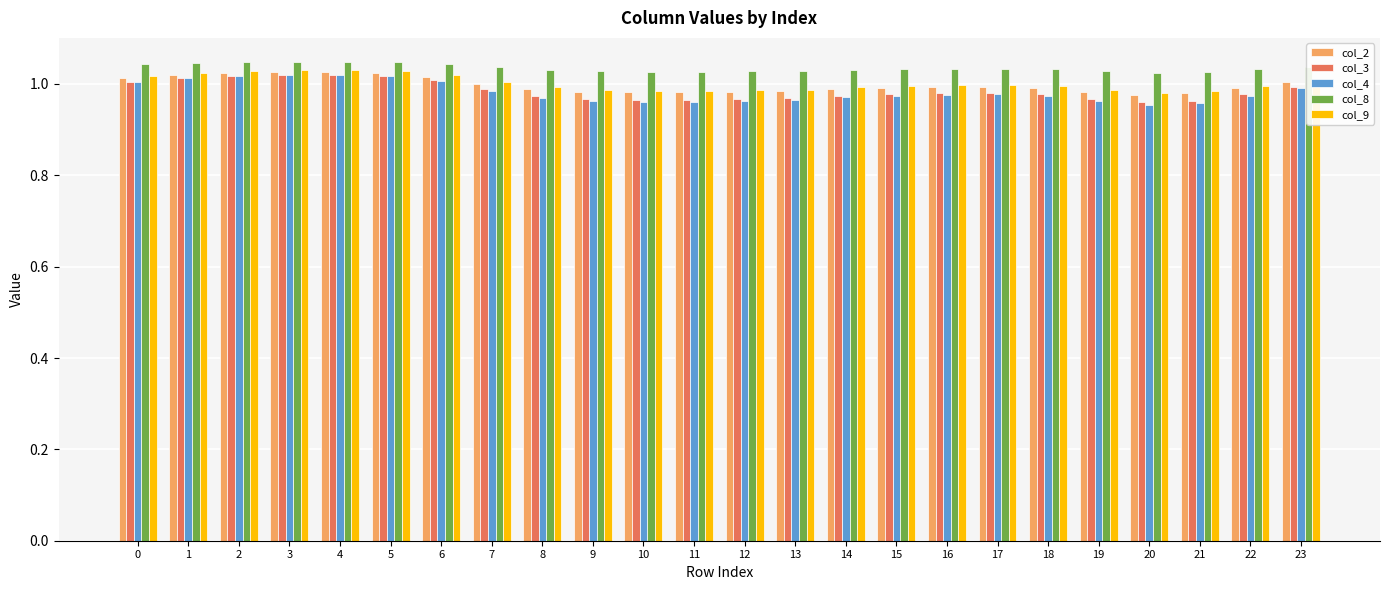

Is it true that col_9 equals 1.0 at 14?

True